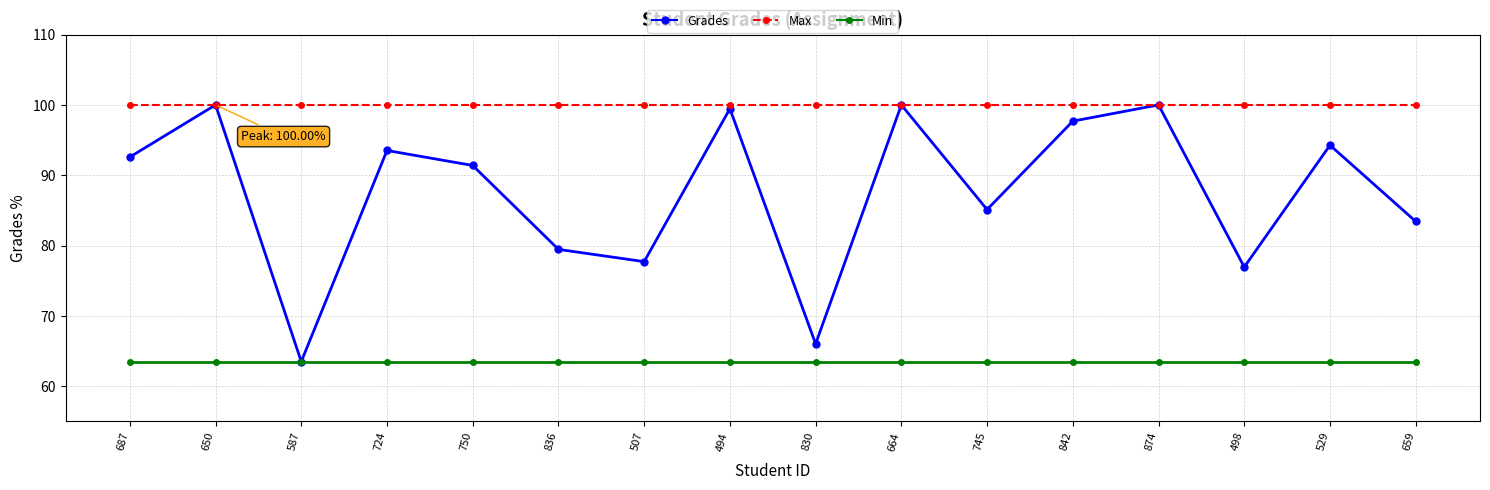

At 745, list the series in order from smallest to largest.

Min, Grades, Max